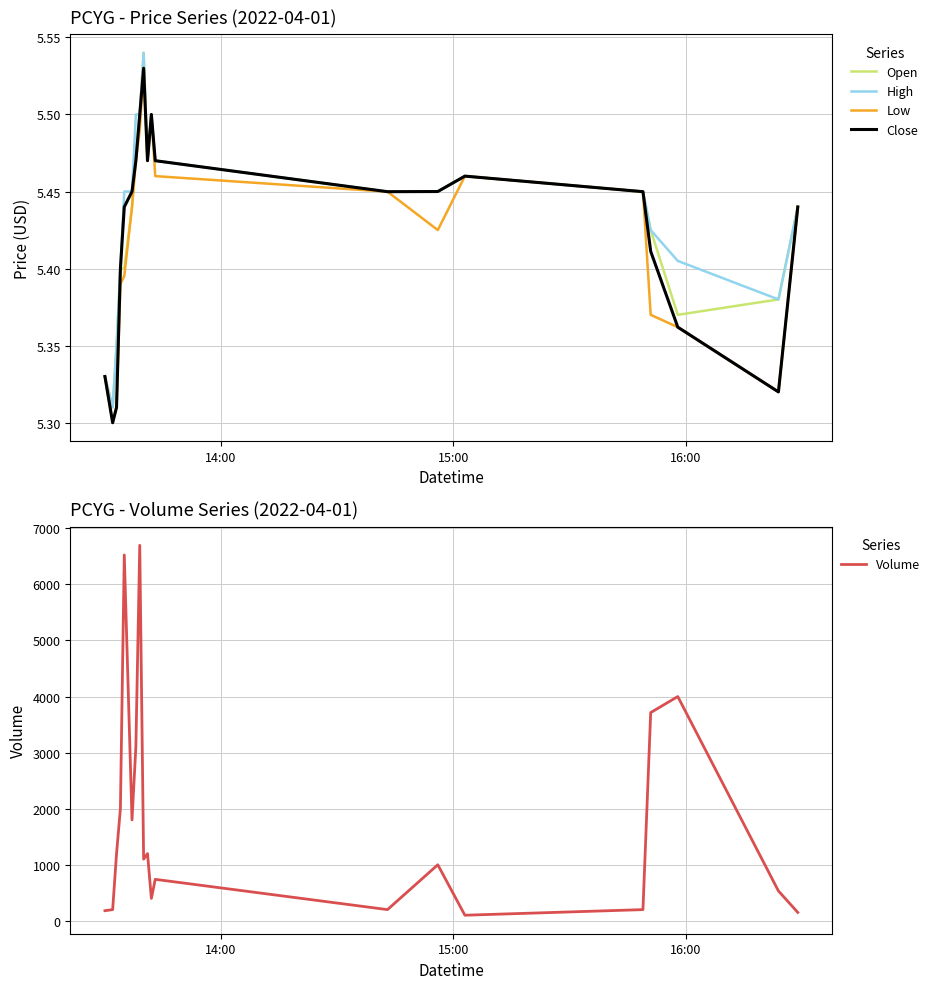

What is the maximum value shown in the chart?

6697.0